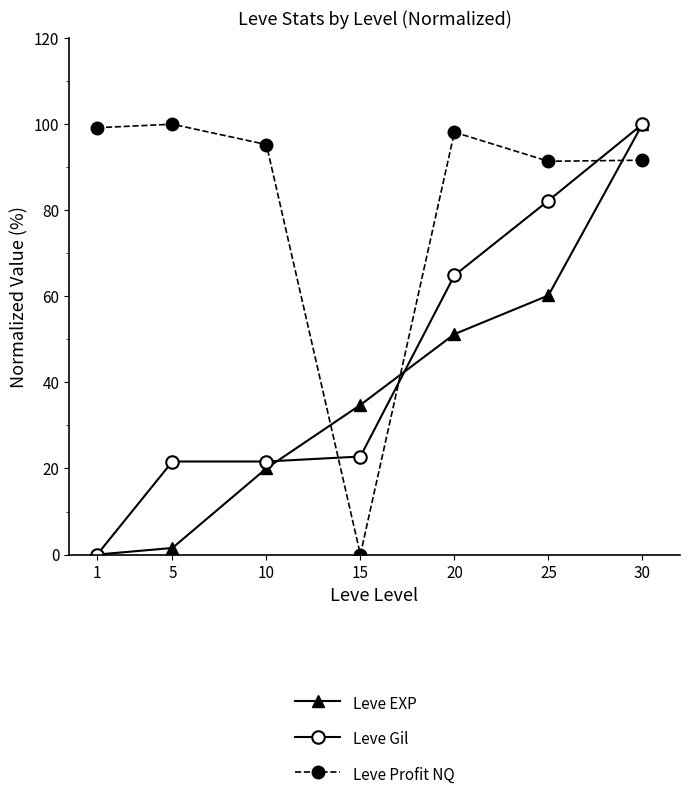

At which label does Leve EXP reach its peak?

30